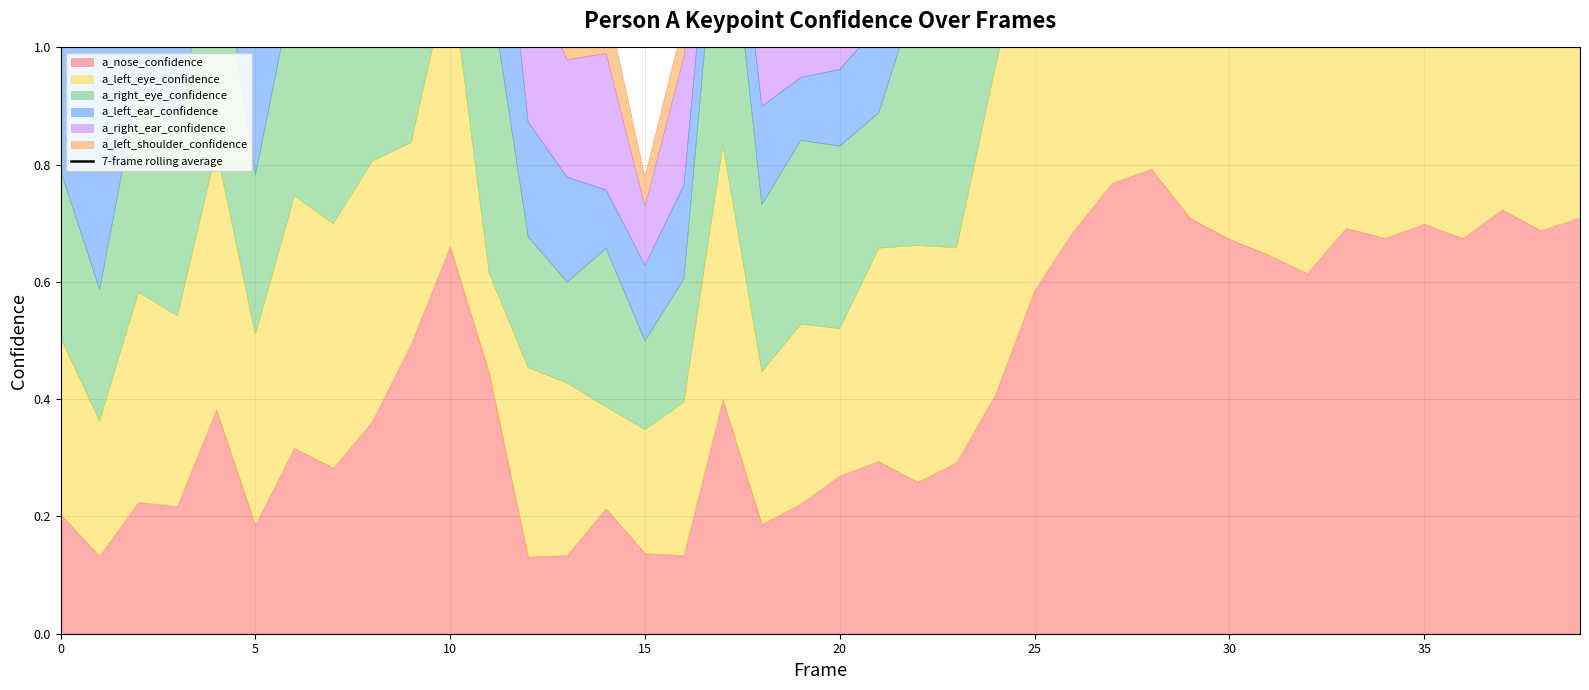

What is the difference between the second highest and minimum values?

3.0